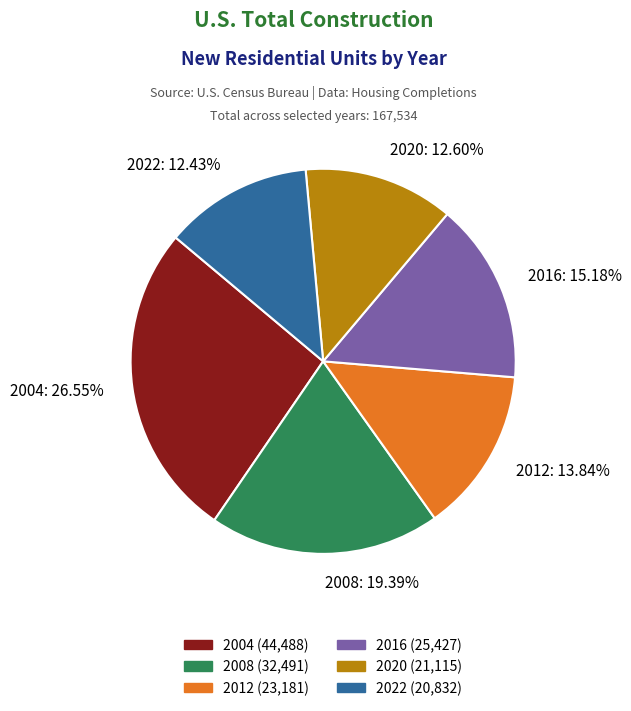

Is there a majority slice in this chart?

No